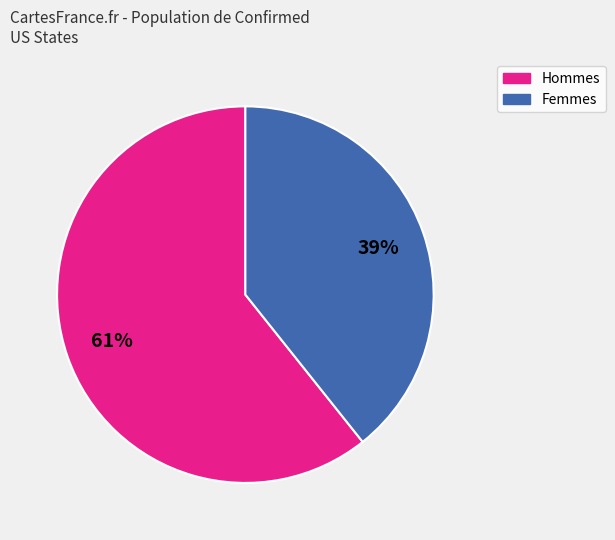

To the nearest percent, what is the average slice percentage?

50%